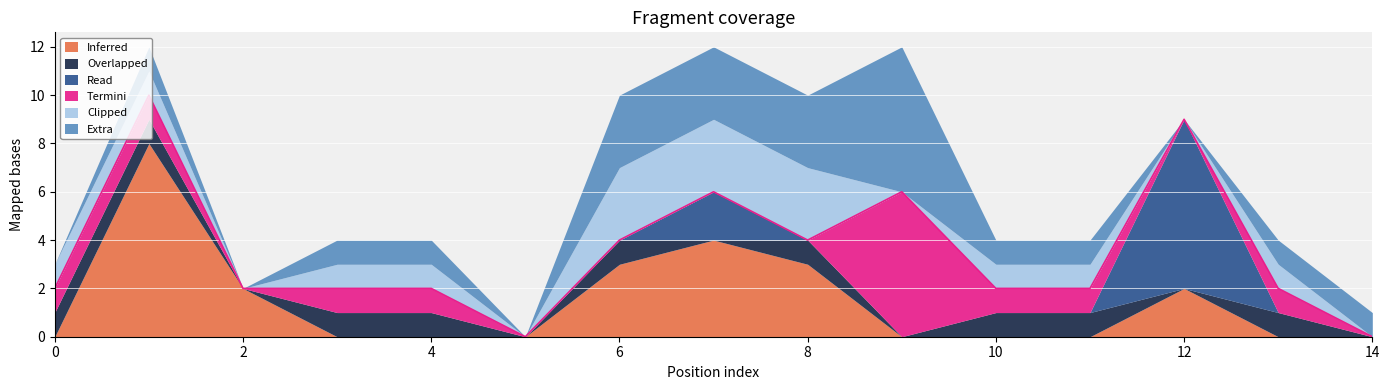

What is the maximum value shown in the chart?

8